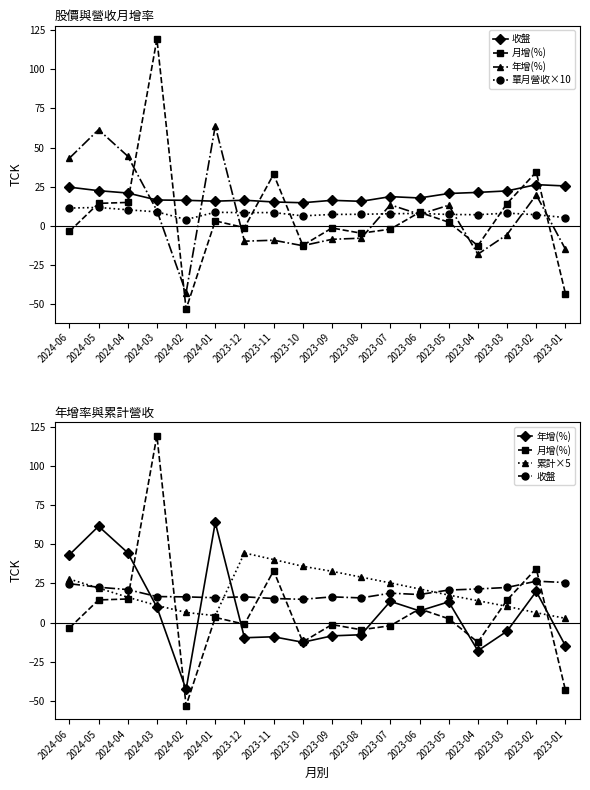

What is the sum of the 單月營收×10 values at 2024-04 and 2023-09?

17.6